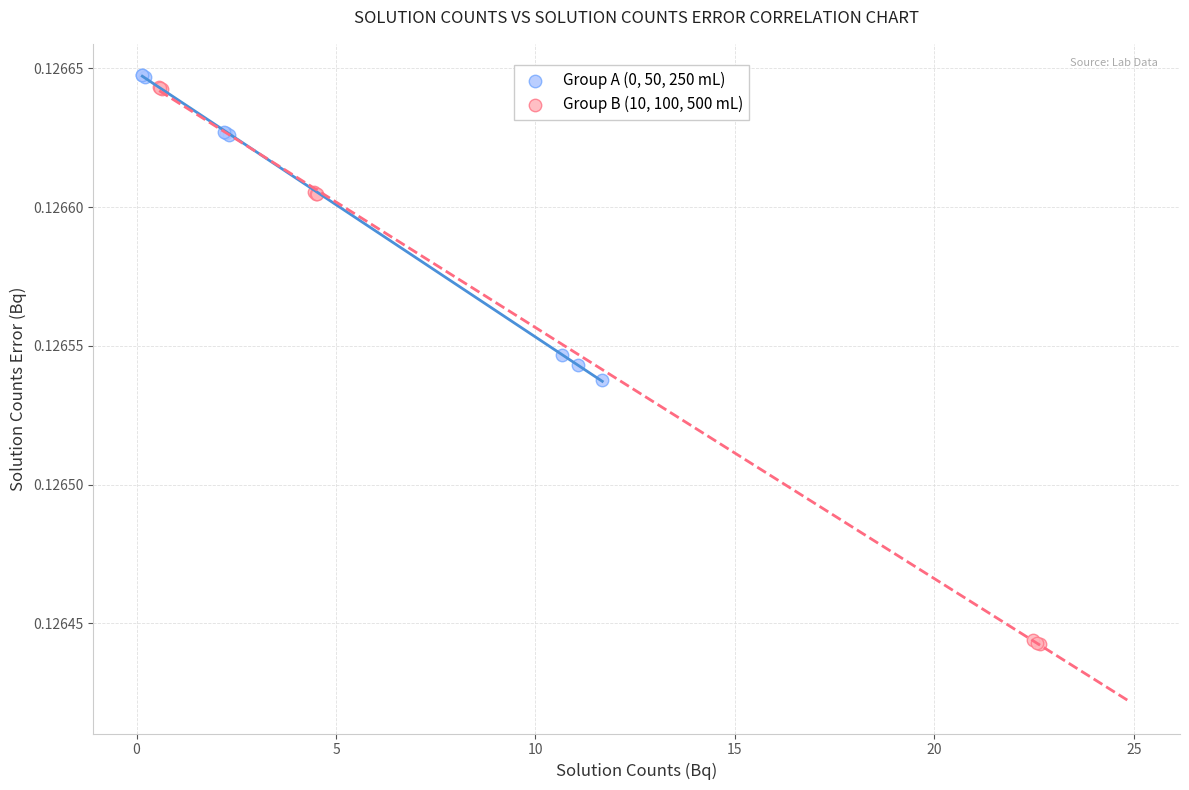

Which series has the widest spread of Y values?

Group B (10, 100, 500 mL)